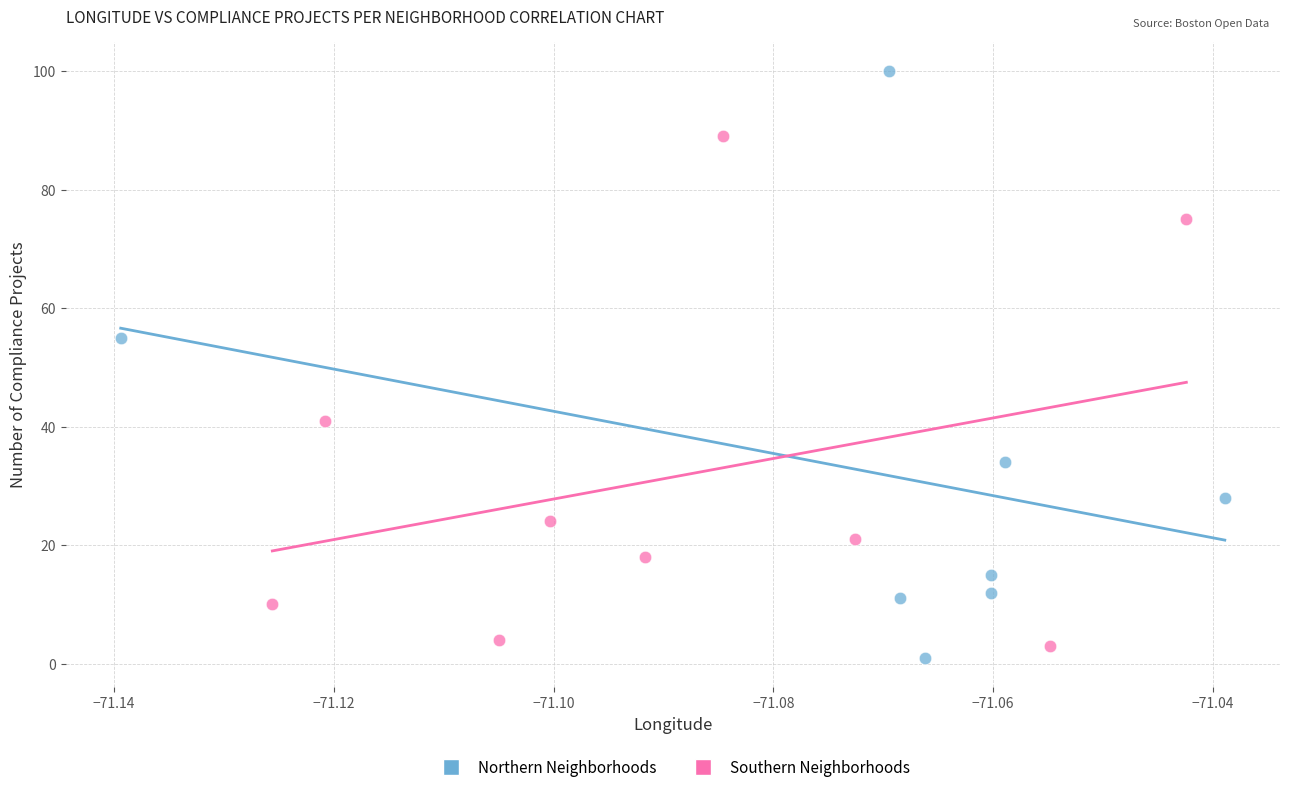

Which series has the widest spread of Y values?

Northern Neighborhoods